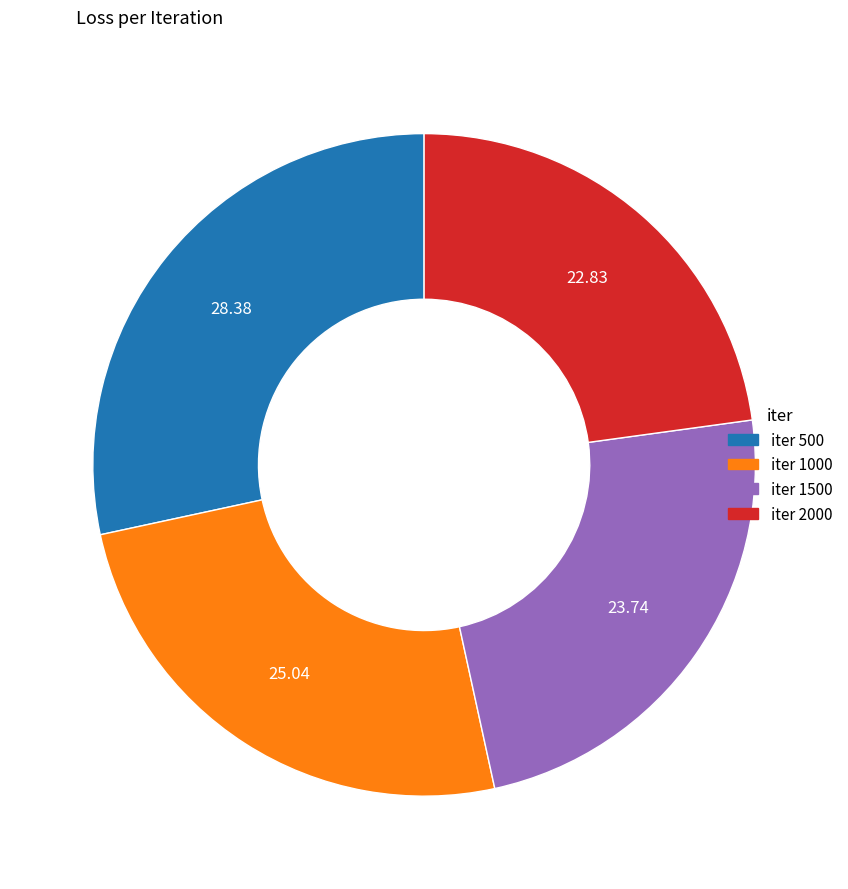

Combined, do iter 1500 and iter 1000 account for over 50%?

No